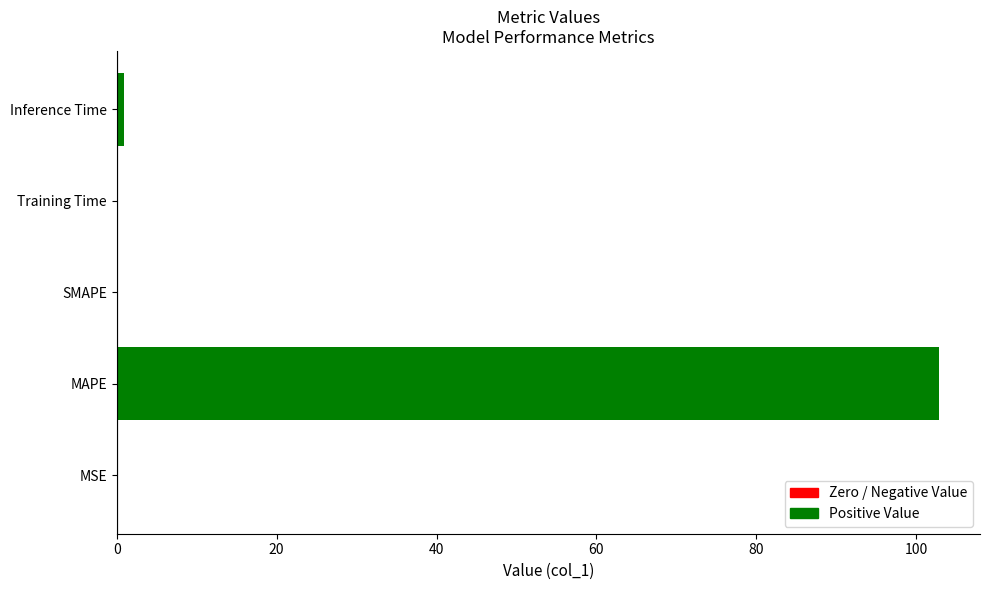

What is the greatest value displayed?

102.8